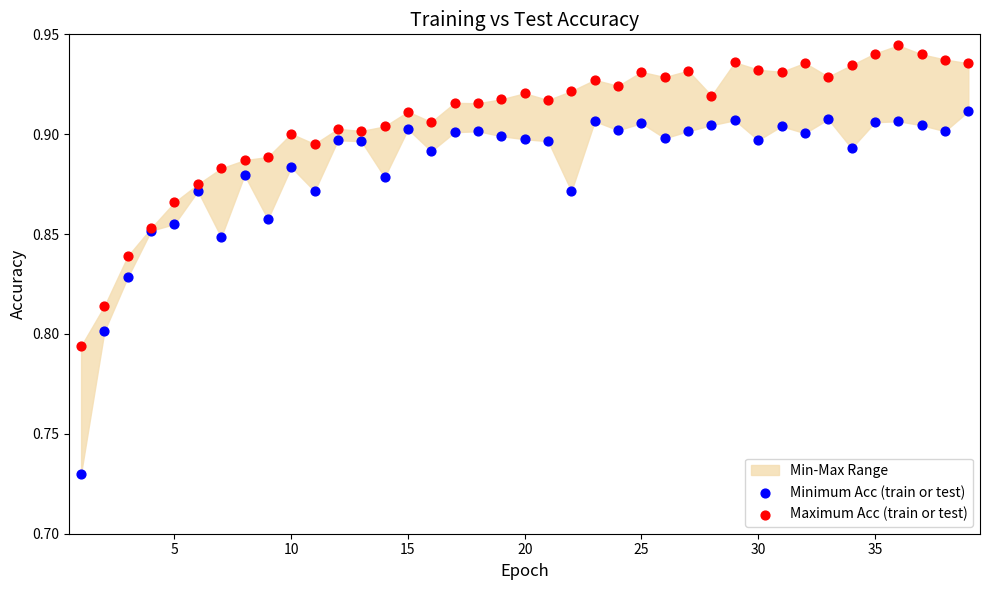

What is the X range (max minus min) for the scatter plot?

38.0